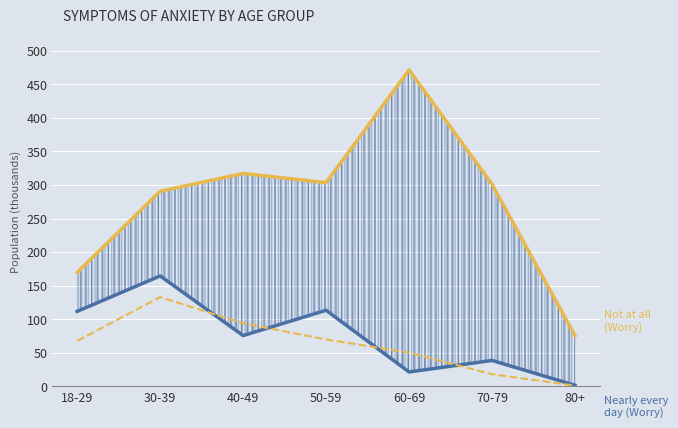

How many times do More than half the days (Nervous) and Nearly every day (Worry) cross each other?

4